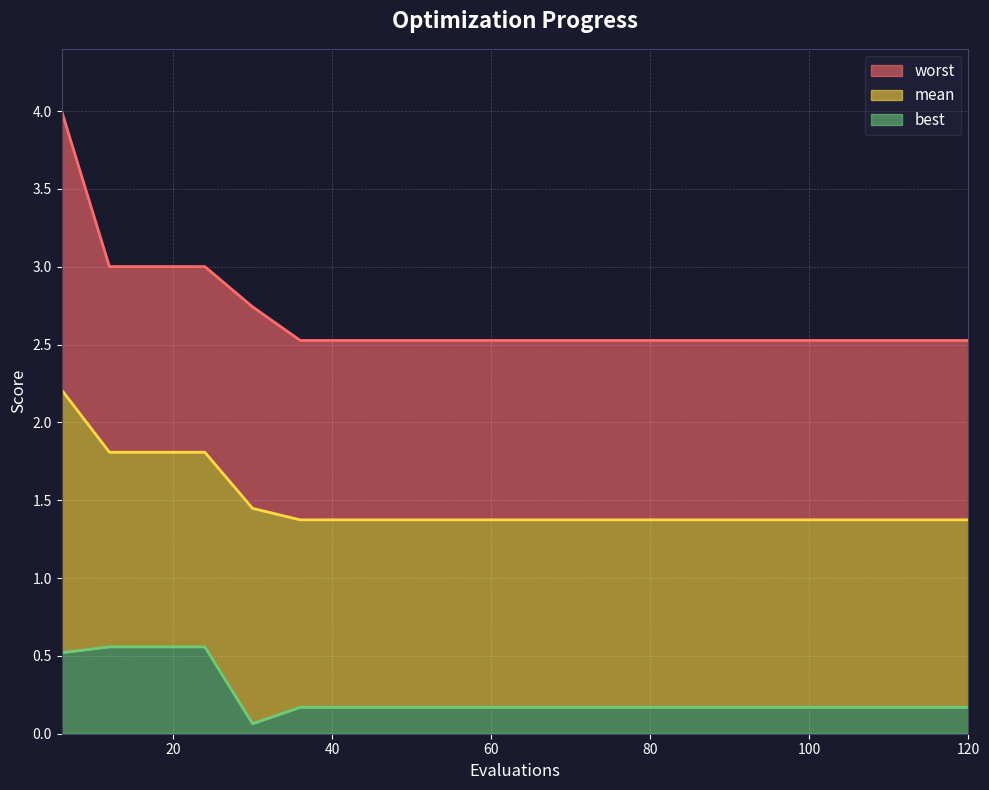

At which category is the sum across all series the highest?

6